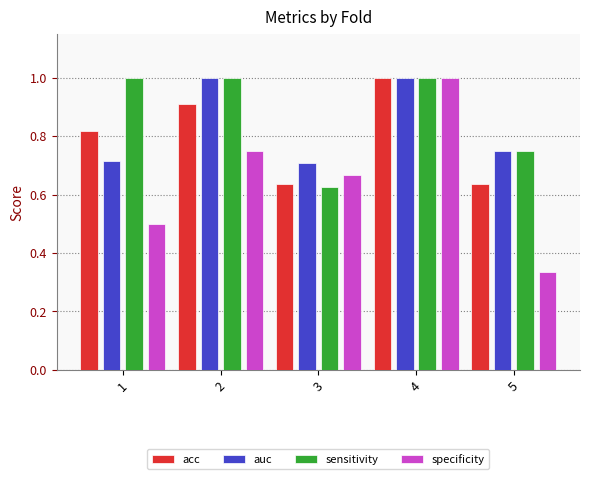

What is the maximum value for auc?

1.0